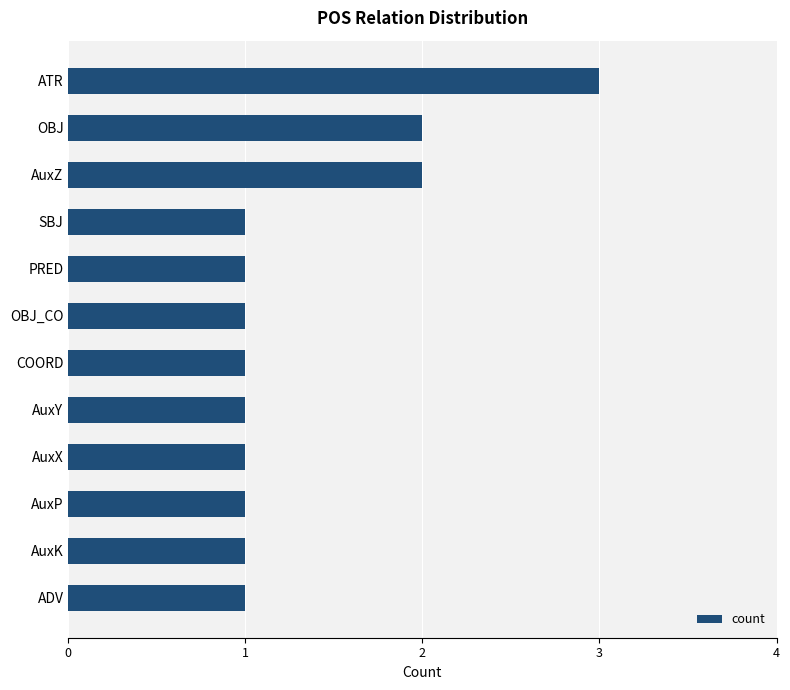

What is the greatest value displayed?

3